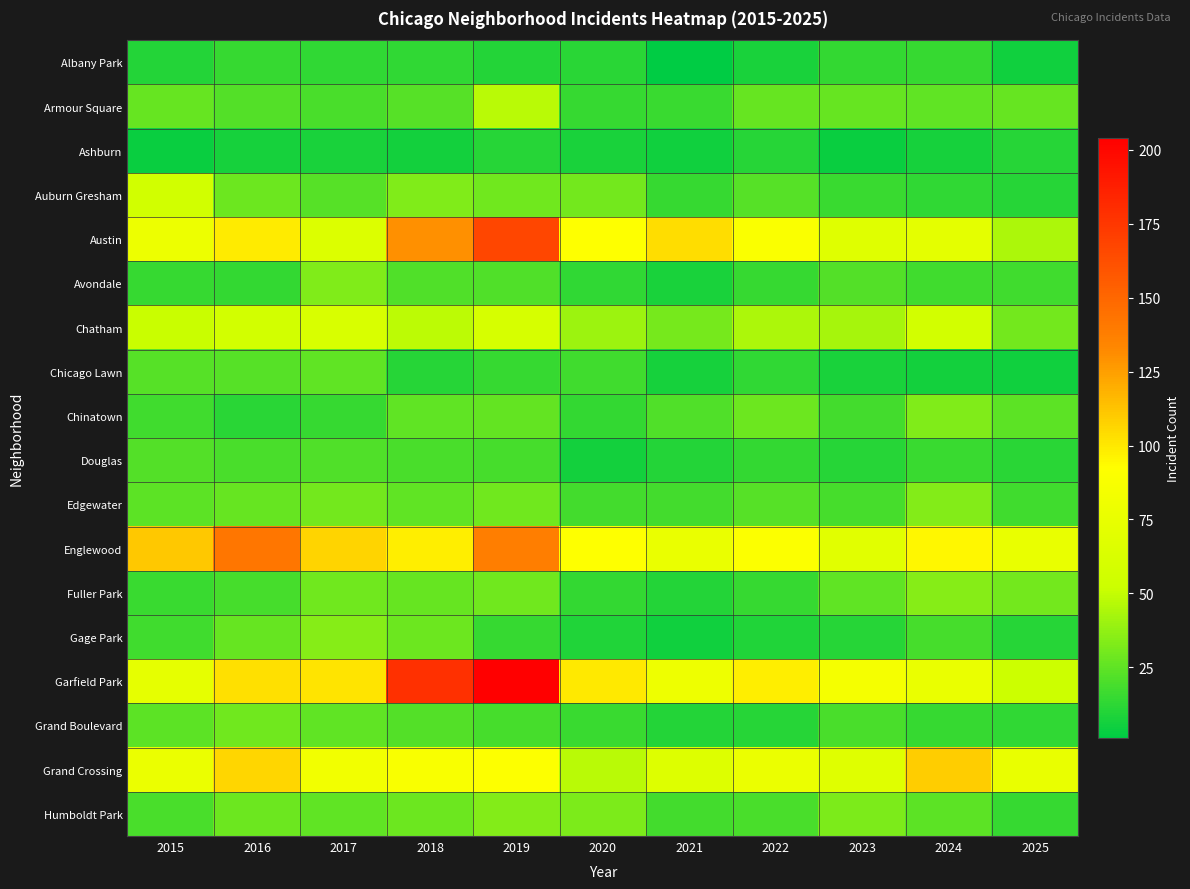

Reading left to right, extract all data points from this chart.

Albany Park: 2015=10	2016=15	2017=13	2018=13	2019=10	2020=12	2021=1	2022=8	2023=14	2024=15	2025=5
Armour Square: 2015=27	2016=22	2017=20	2018=23	2019=47	2020=15	2021=16	2022=27	2023=27	2024=25	2025=27
Ashburn: 2015=4	2016=7	2017=8	2018=6	2019=11	2020=8	2021=5	2022=11	2023=4	2024=7	2025=11
Auburn Gresham: 2015=56	2016=28	2017=23	2018=33	2019=29	2020=30	2021=15	2022=23	2023=16	2024=13	2025=11
Austin: 2015=78	2016=99	2017=65	2018=130	2019=167	2020=92	2021=104	2022=89	2023=67	2024=71	2025=44
Avondale: 2015=15	2016=14	2017=33	2018=21	2019=21	2020=13	2021=8	2022=15	2023=22	2024=17	2025=17
Chatham: 2015=51	2016=57	2017=62	2018=48	2019=60	2020=40	2021=31	2022=44	2023=43	2024=57	2025=30
Chicago Lawn: 2015=23	2016=23	2017=25	2018=11	2019=15	2020=17	2021=7	2022=13	2023=8	2024=6	2025=5
Chinatown: 2015=17	2016=12	2017=15	2018=25	2019=26	2020=14	2021=21	2022=28	2023=18	2024=33	2025=24
Douglas: 2015=22	2016=20	2017=21	2018=20	2019=19	2020=6	2021=10	2022=14	2023=11	2024=16	2025=12
Edgewater: 2015=24	2016=27	2017=30	2018=25	2019=29	2020=18	2021=18	2022=23	2023=19	2024=34	2025=17
Englewood: 2015=111	2016=142	2017=107	2018=98	2019=138	2020=92	2021=76	2022=90	2023=69	2024=95	2025=75
Fuller Park: 2015=16	2016=19	2017=29	2018=27	2019=29	2020=14	2021=10	2022=15	2023=25	2024=35	2025=30
Gage Park: 2015=17	2016=27	2017=35	2018=28	2019=15	2020=9	2021=5	2022=9	2023=11	2024=19	2025=11
Garfield Park: 2015=73	2016=103	2017=101	2018=178	2019=204	2020=100	2021=79	2022=98	2023=85	2024=76	2025=52
Grand Boulevard: 2015=24	2016=29	2017=25	2018=22	2019=19	2020=16	2021=10	2022=11	2023=20	2024=15	2025=13
Grand Crossing: 2015=77	2016=106	2017=82	2018=88	2019=91	2020=47	2021=66	2022=77	2023=67	2024=109	2025=75
Humboldt Park: 2015=20	2016=28	2017=25	2018=28	2019=34	2020=32	2021=18	2022=20	2023=32	2024=24	2025=15